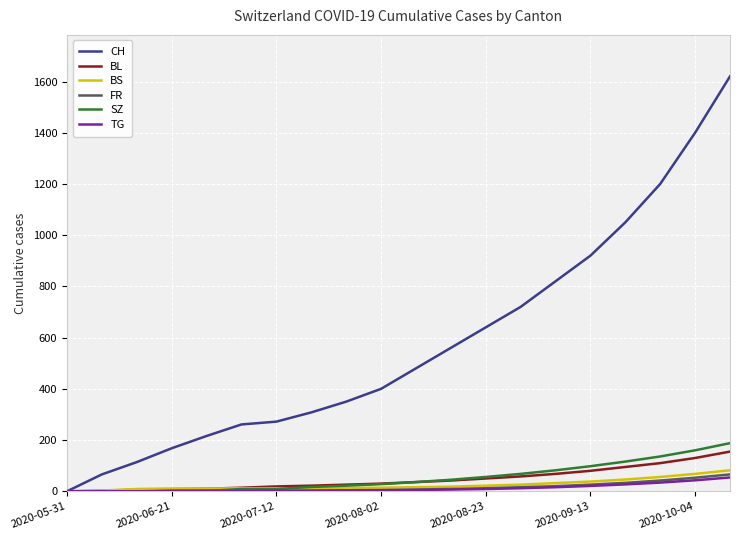

Which series has the largest range (max minus min)?

CH